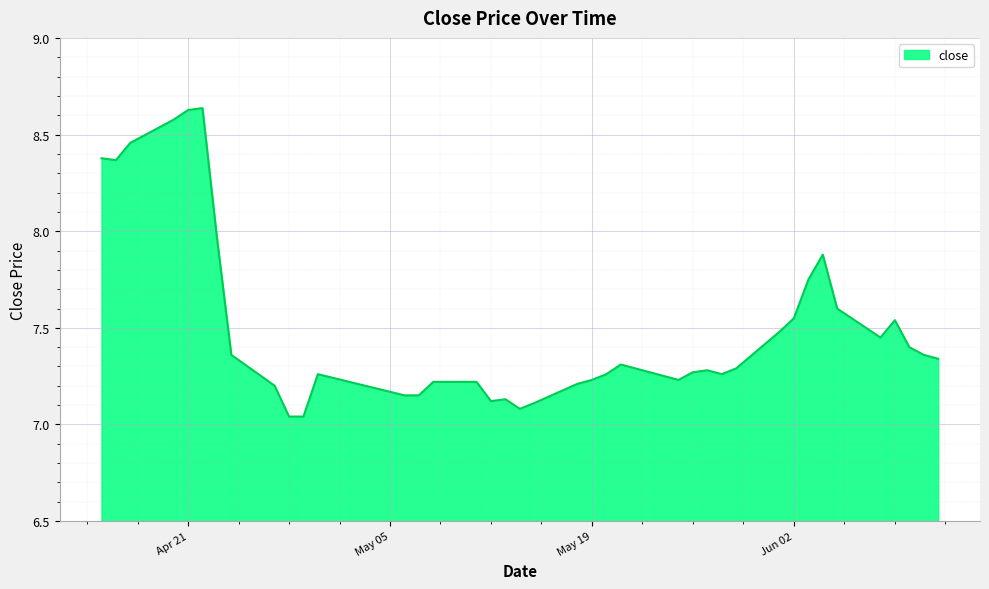

How many distinct data groups are displayed?

1